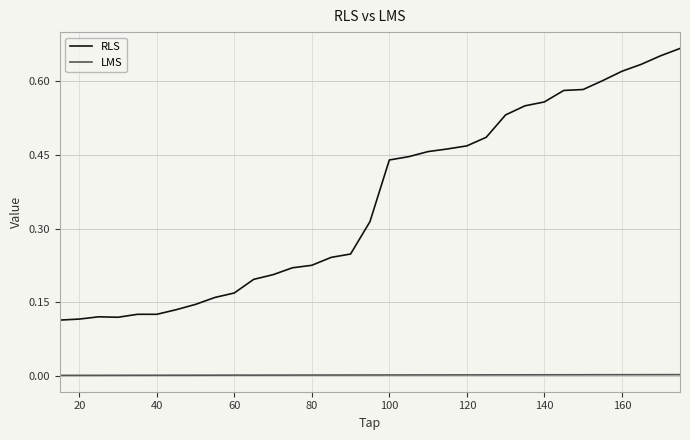

Which series has the largest total across all categories?

RLS